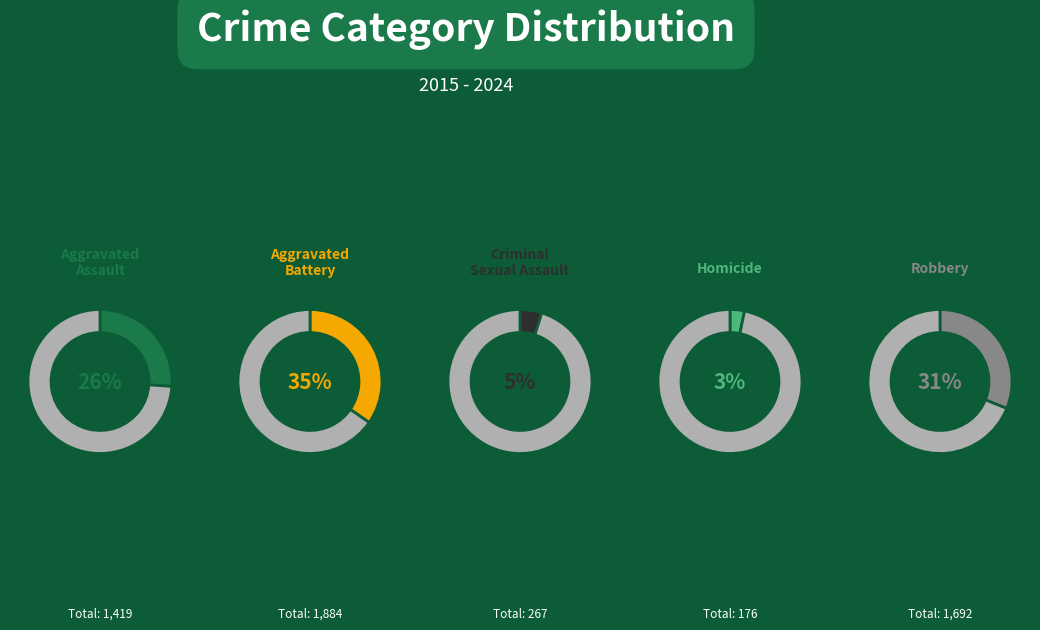

At Homicide, list the series in order from smallest to largest.

Homicide, Criminal Sexual Assault, Aggravated Assault, Robbery, Aggravated Battery